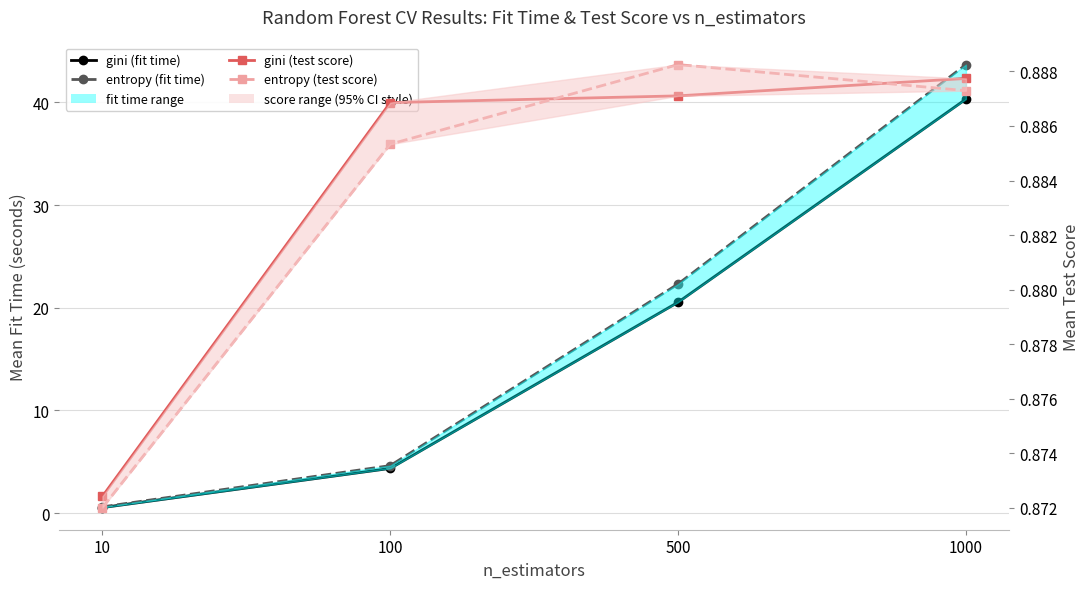

Count the number of data series in this chart.

4